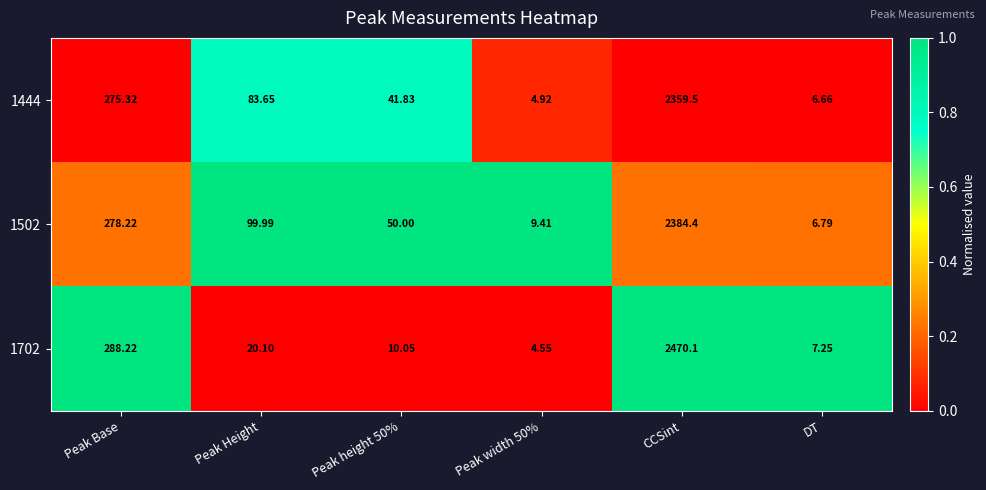

Count the number of categories in the chart.

6